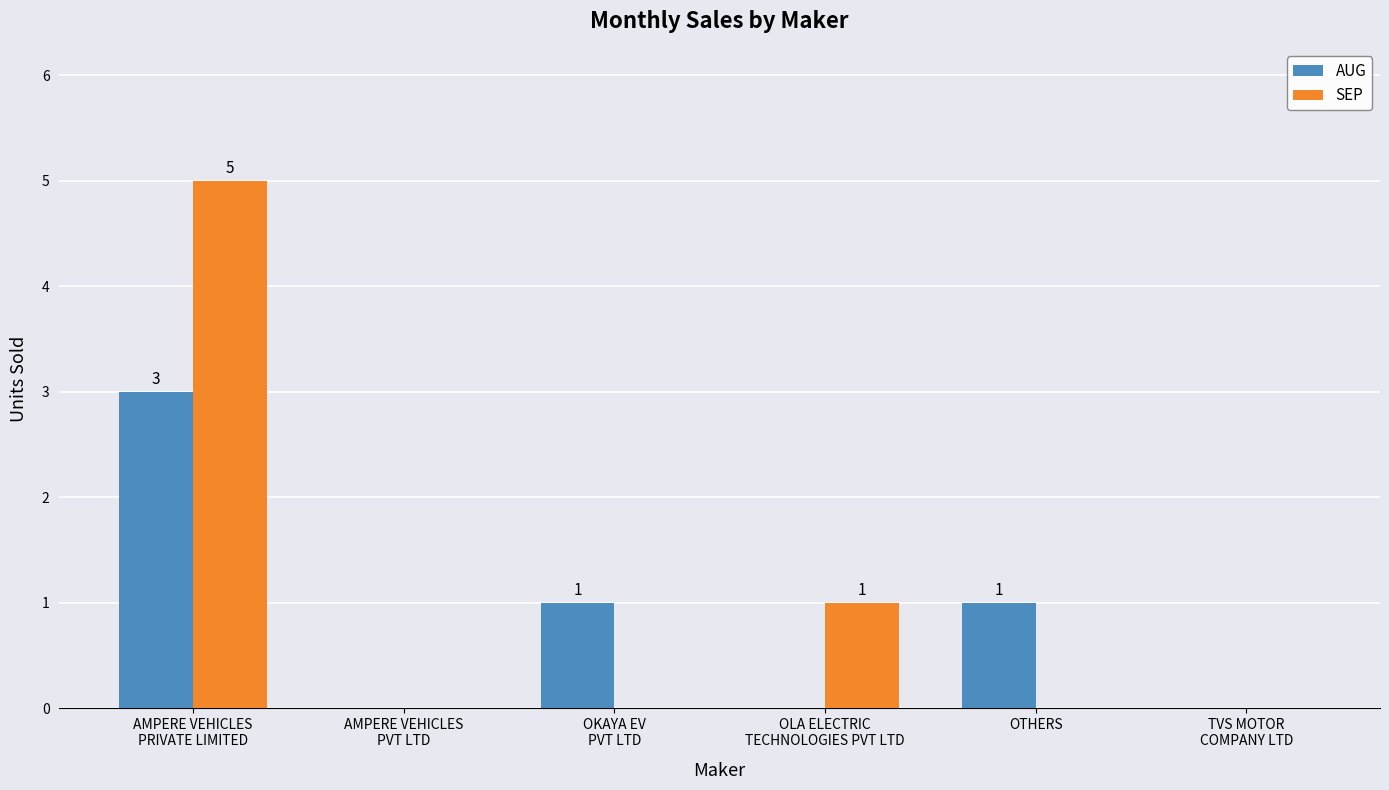

The value of SEP at OTHERS is 0. True or false?

True